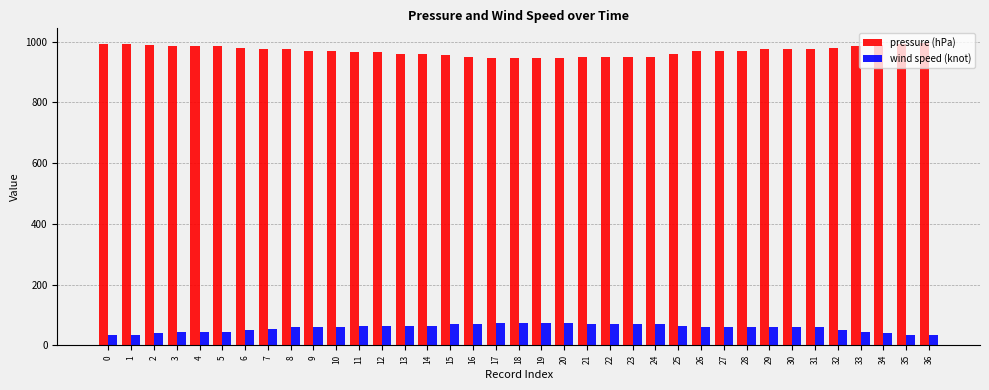

Is the value of wind speed (knot) at 25 greater than the value of pressure (hPa) at 27?

No